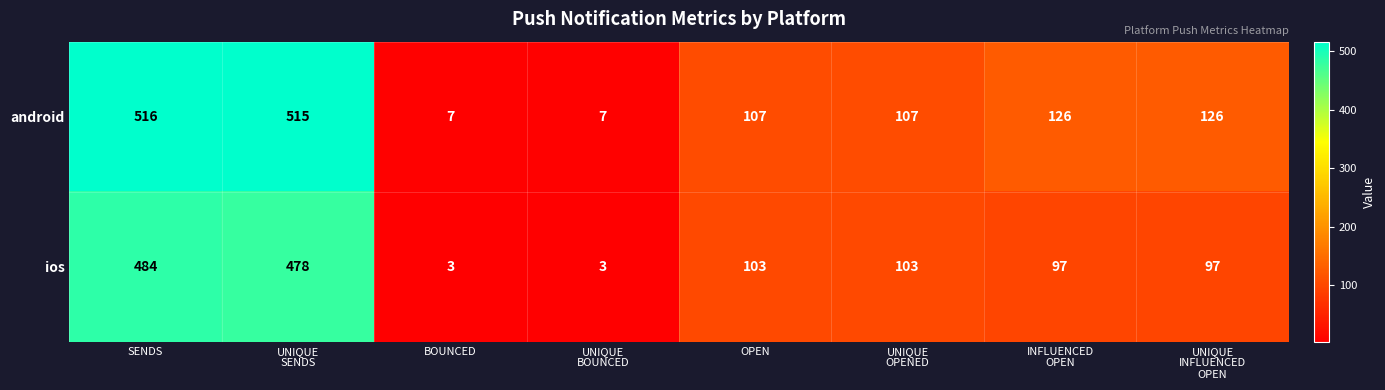

How many distinct data groups are displayed?

2